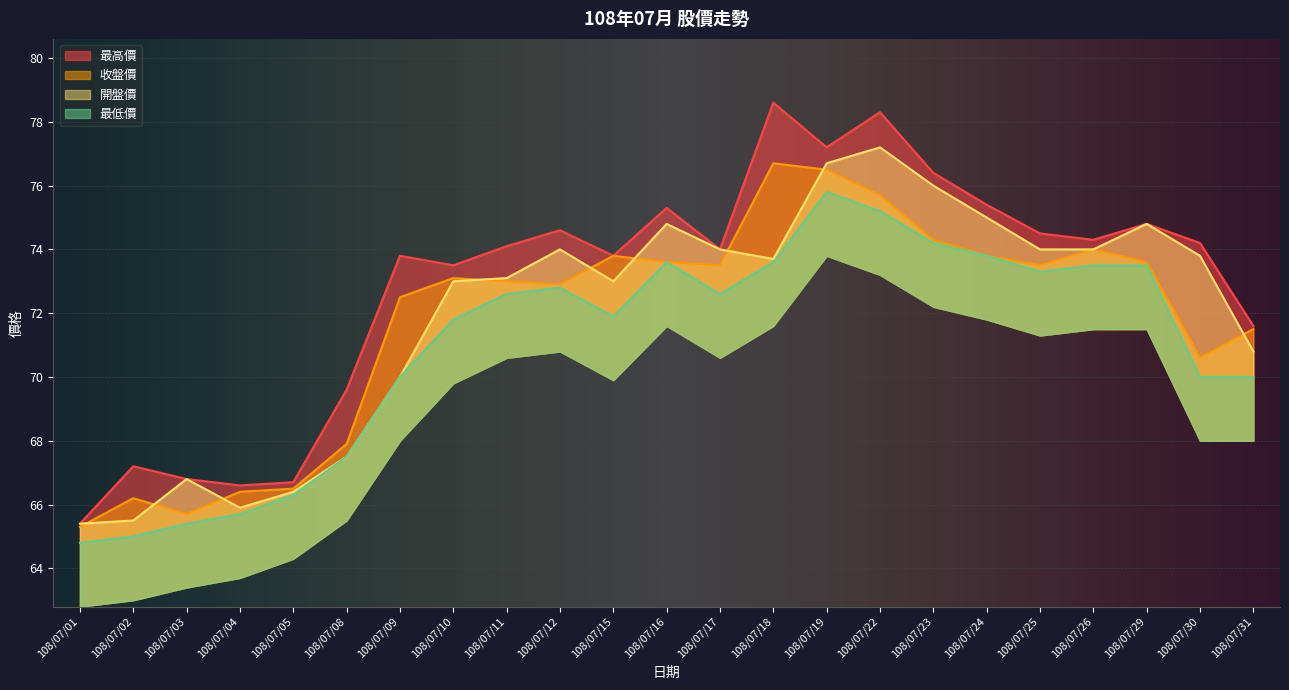

What is the value of the 最高價 point at the 20th from the left?

74.3